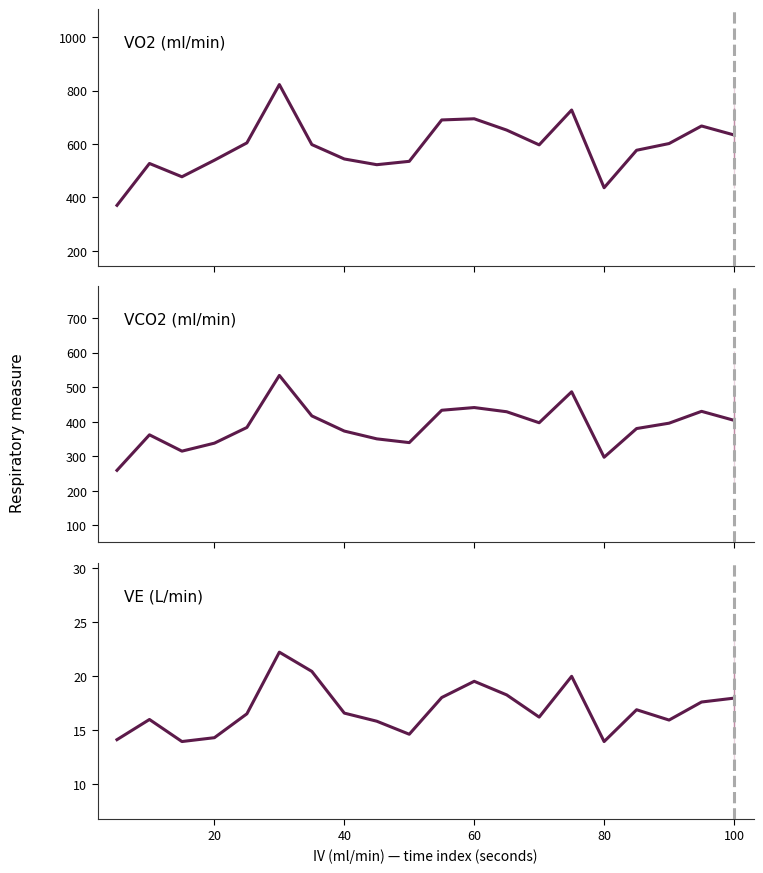

What is the value of the VE historical point at the 4th from the left?

14.3